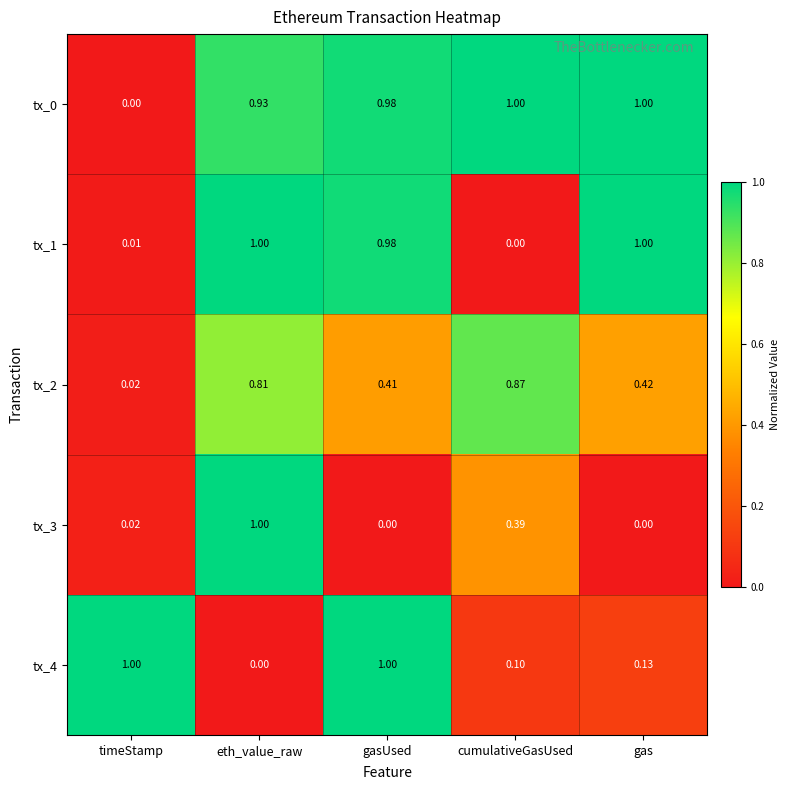

Which category has the highest value in the tx_2 series?

cumulativeGasUsed